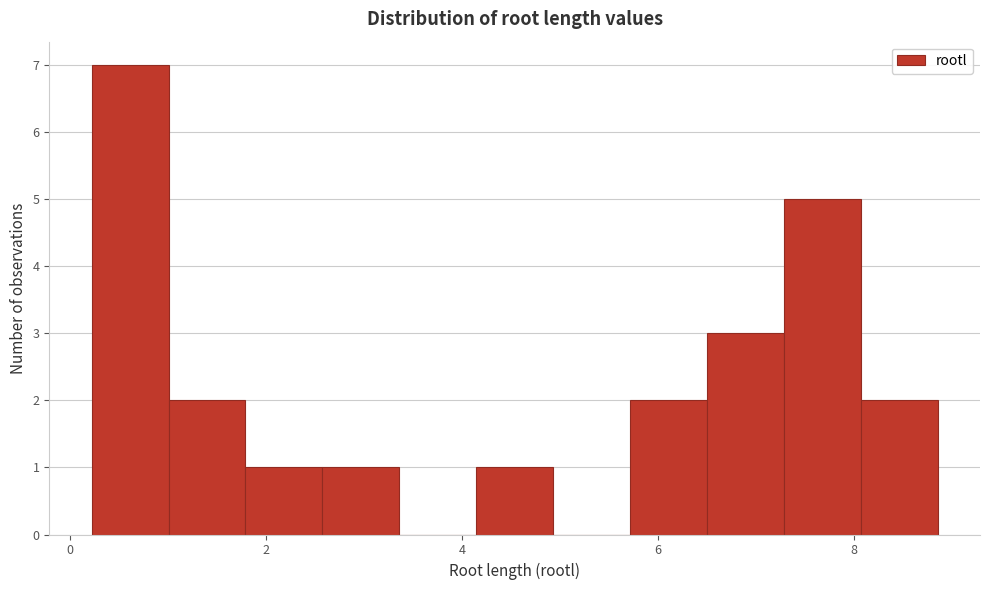

Read against the x-axis, roughly where is the centre of the tallest bar?

0.6